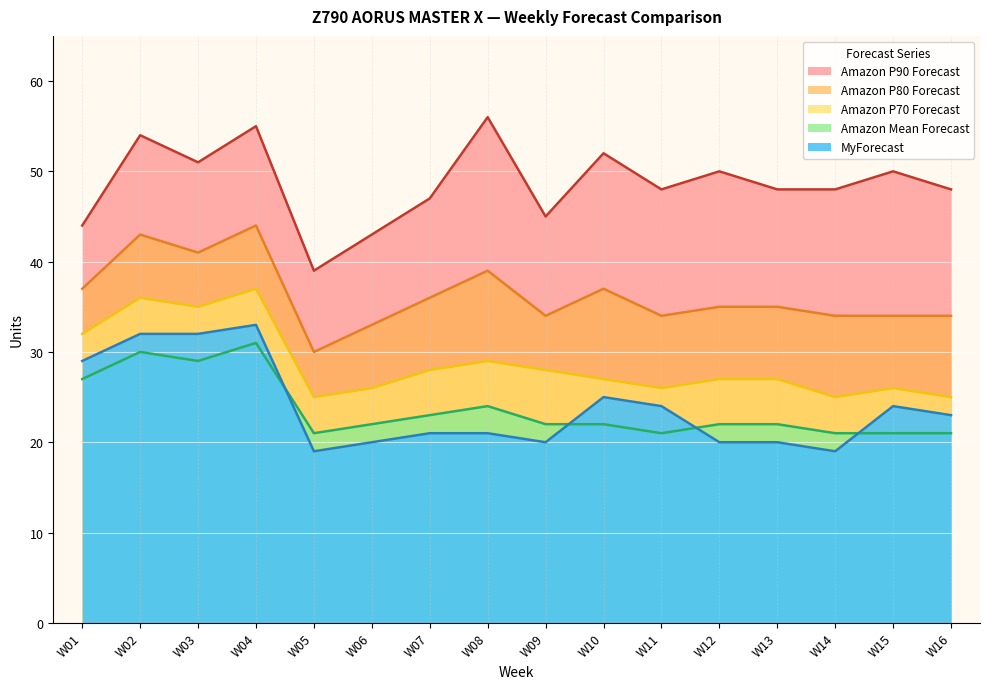

What are all the series names shown in the legend?

Amazon P90 Forecast, Amazon P80 Forecast, Amazon P70 Forecast, Amazon Mean Forecast, MyForecast